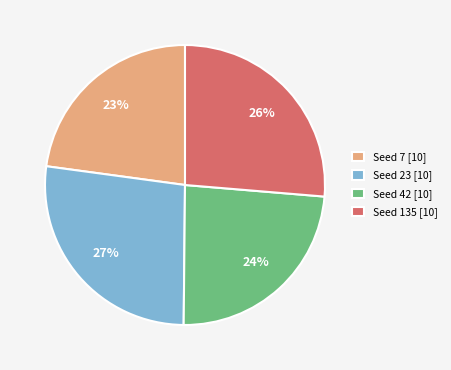

To the nearest percent, what portion does Seed 23 [10] represent?

27%